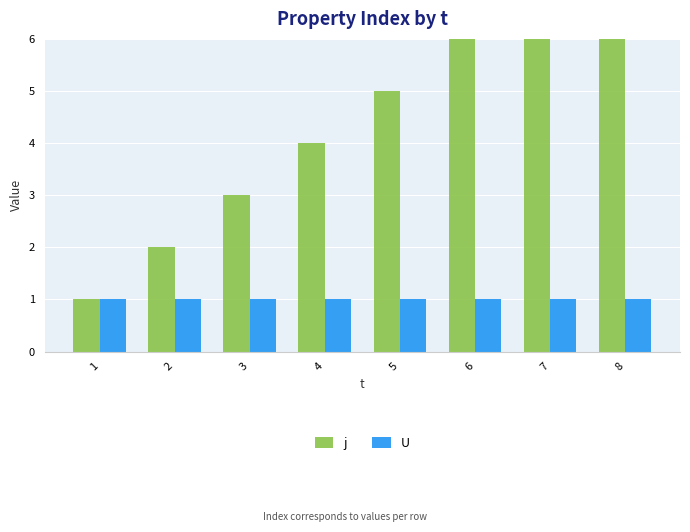

What is the total value across all series at 8?

9